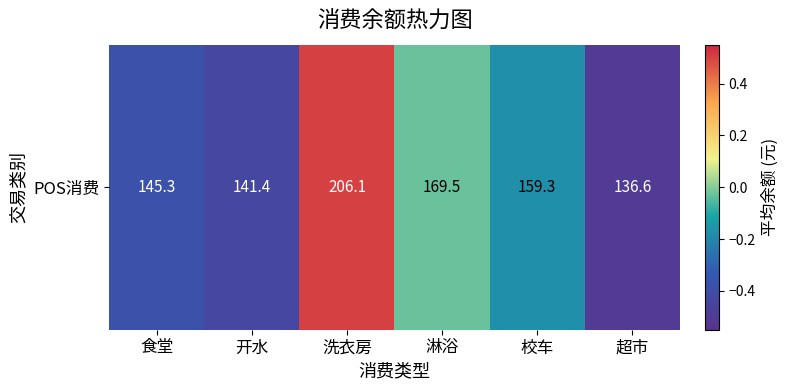

What is the maximum value shown in the chart?

0.5